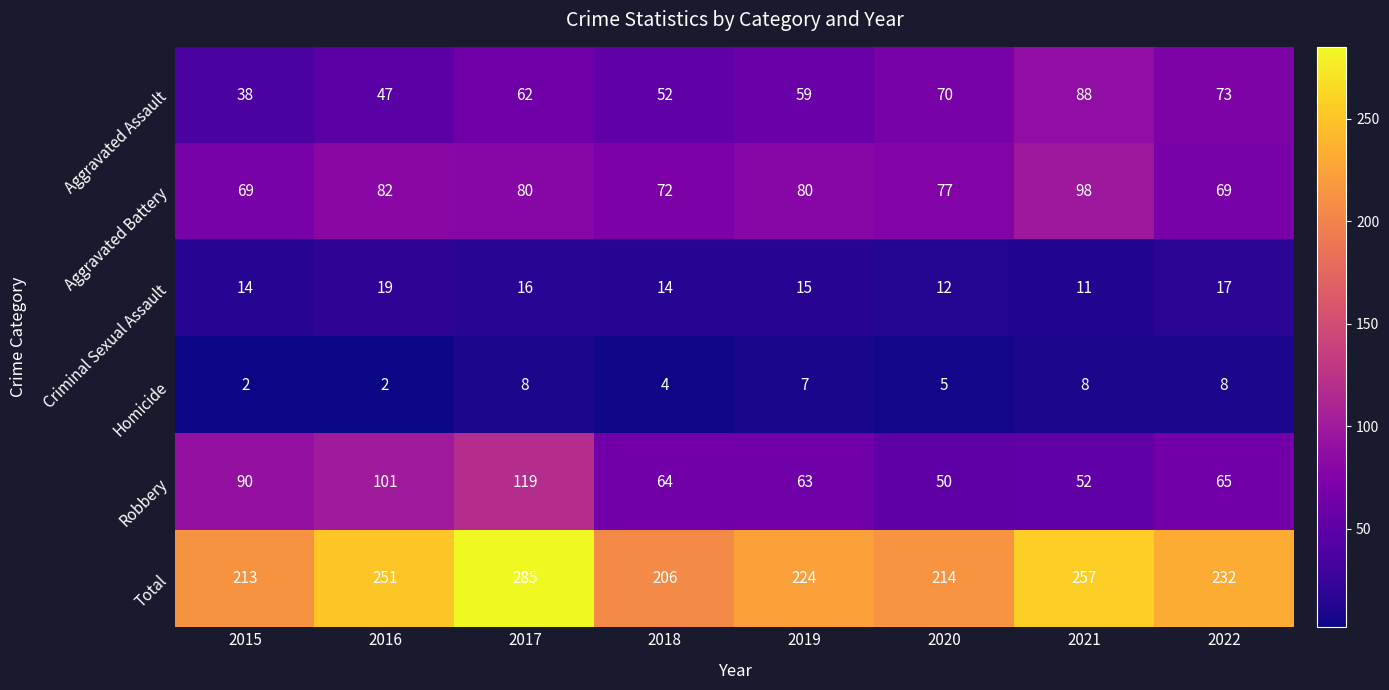

At which category does the chart reach its peak across all series?

2017